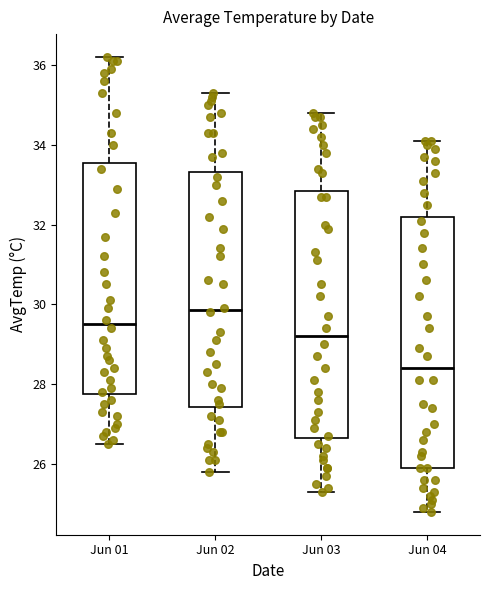

Which box's median line is the lowest?

Jun 04